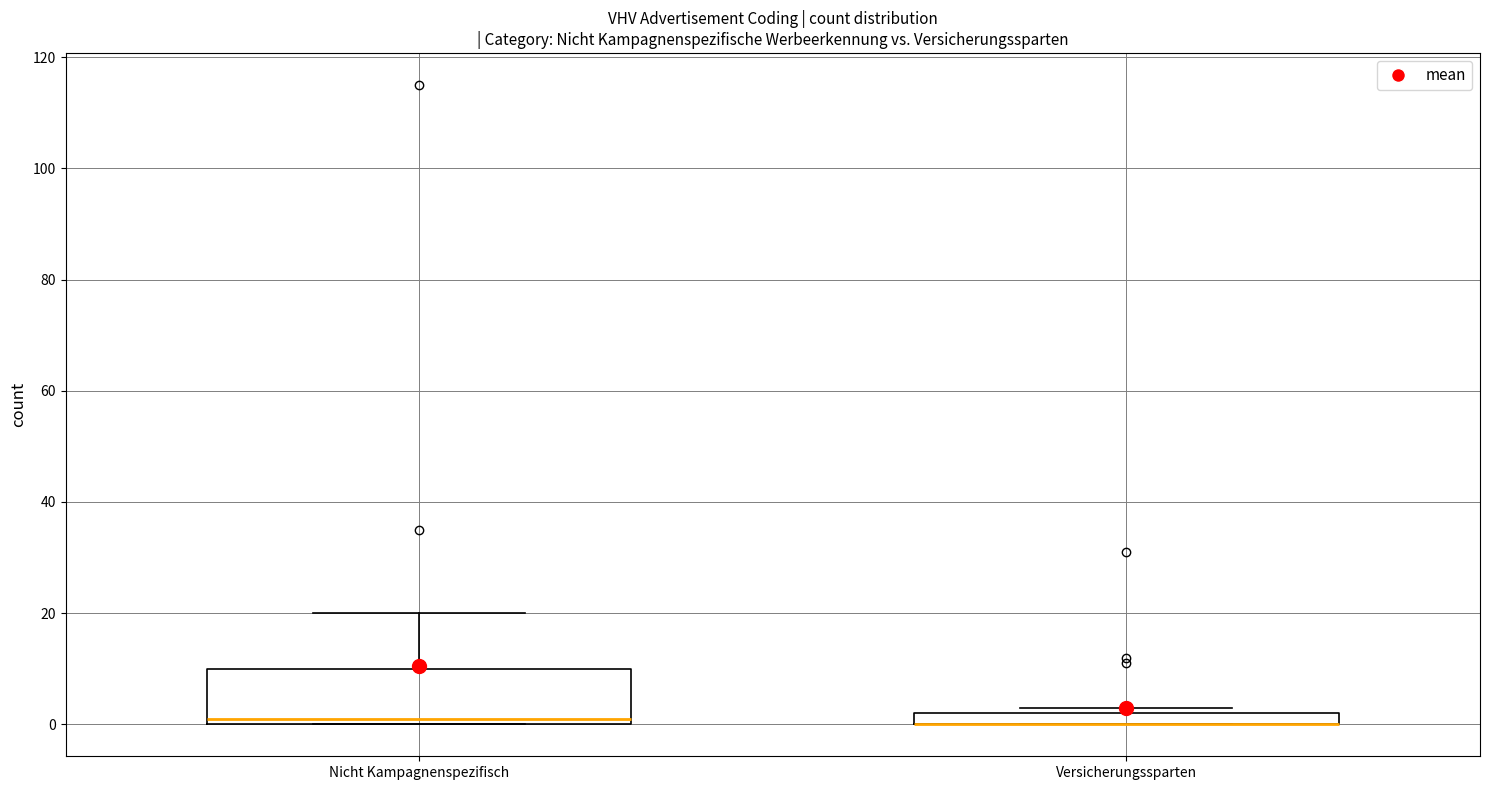

Where is the upper edge of the box for Versicherungssparten on the y-axis? The values are not printed on the chart, so give them approximately, as read against the axis.

2